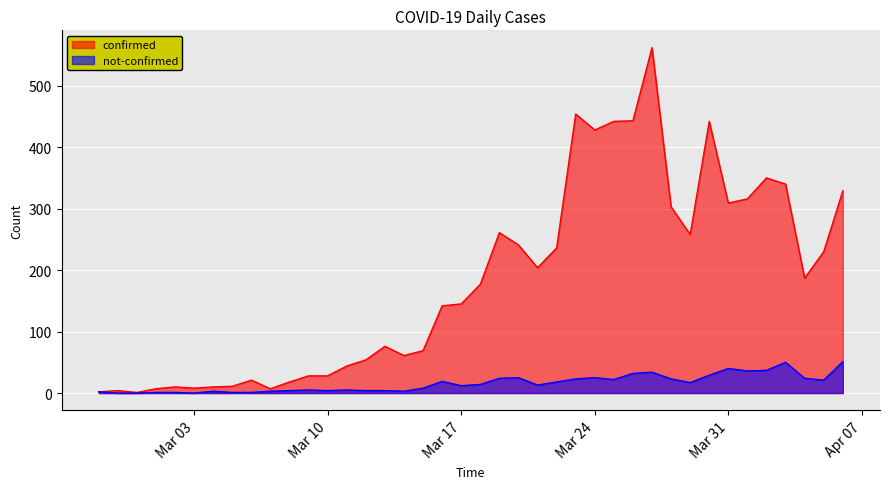

What are all the series names shown in the legend?

confirmed, not-confirmed